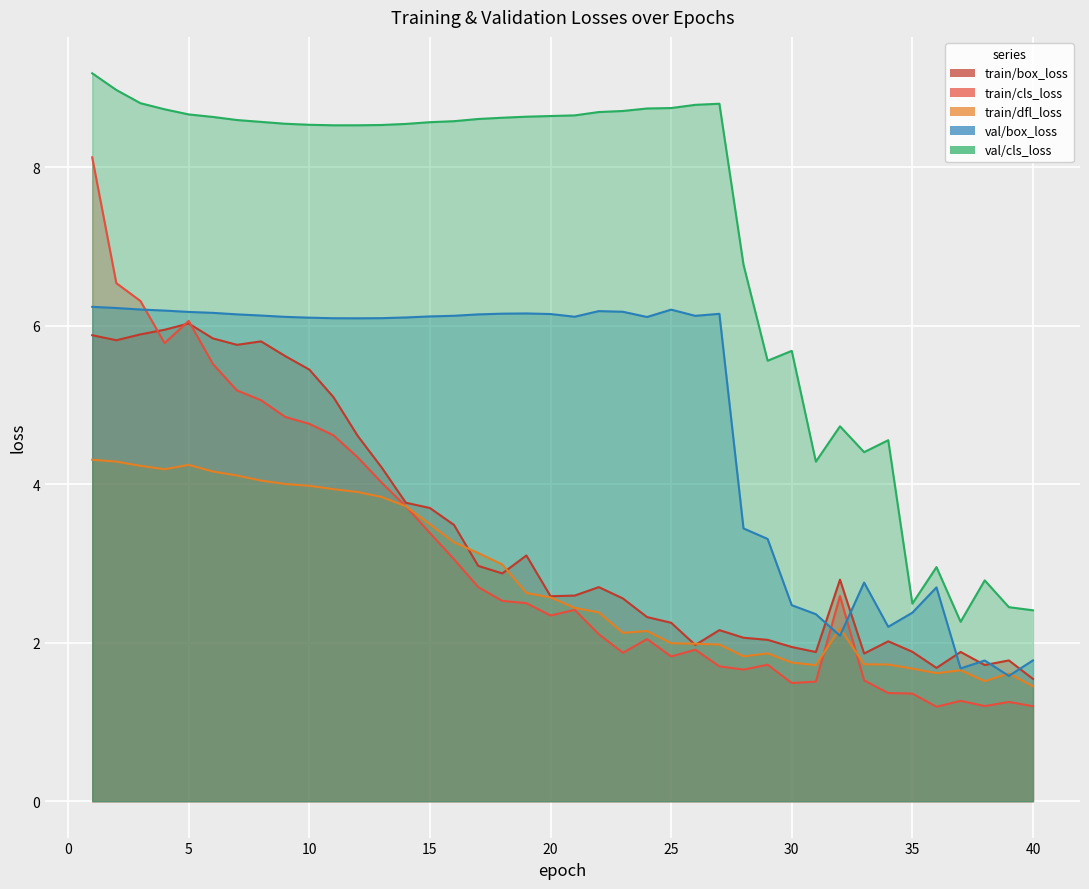

Which series ends up on top after the final intersection of val/box_loss and train/dfl_loss?

val/box_loss